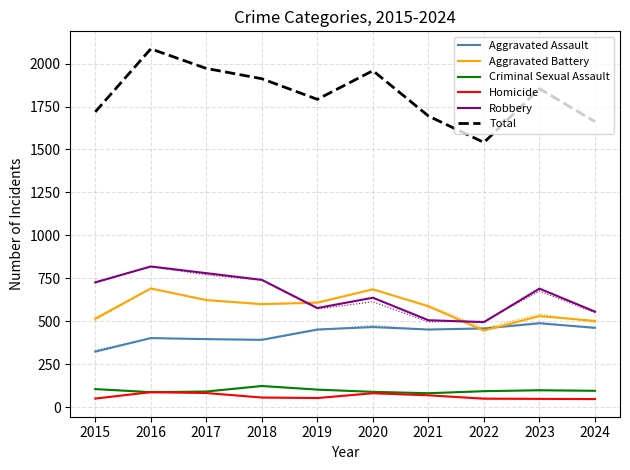

The value of Criminal Sexual Assault at 2016 is 87. True or false?

True